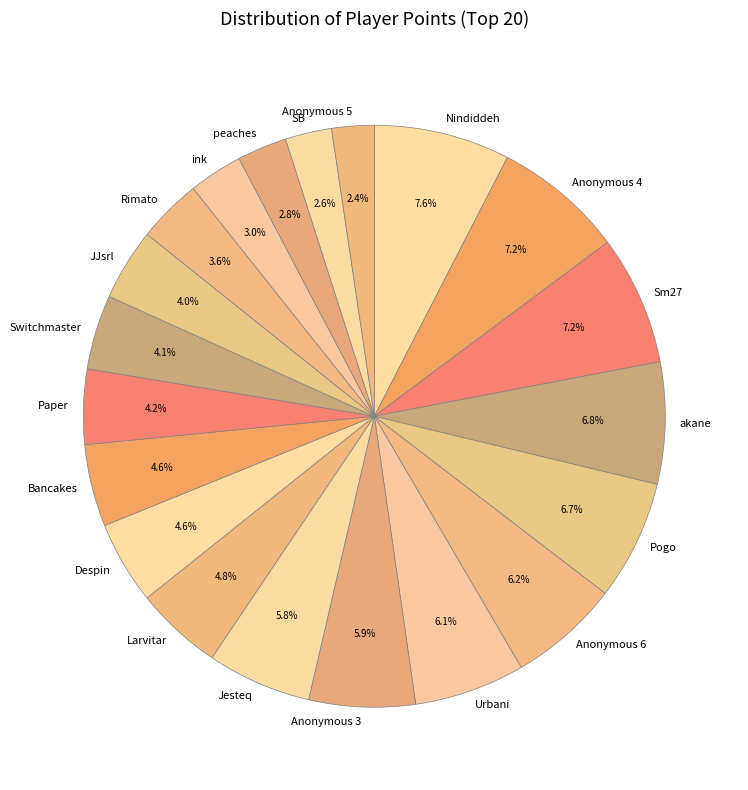

What is the ratio of the value at SB to the value at Rimato?

0.7